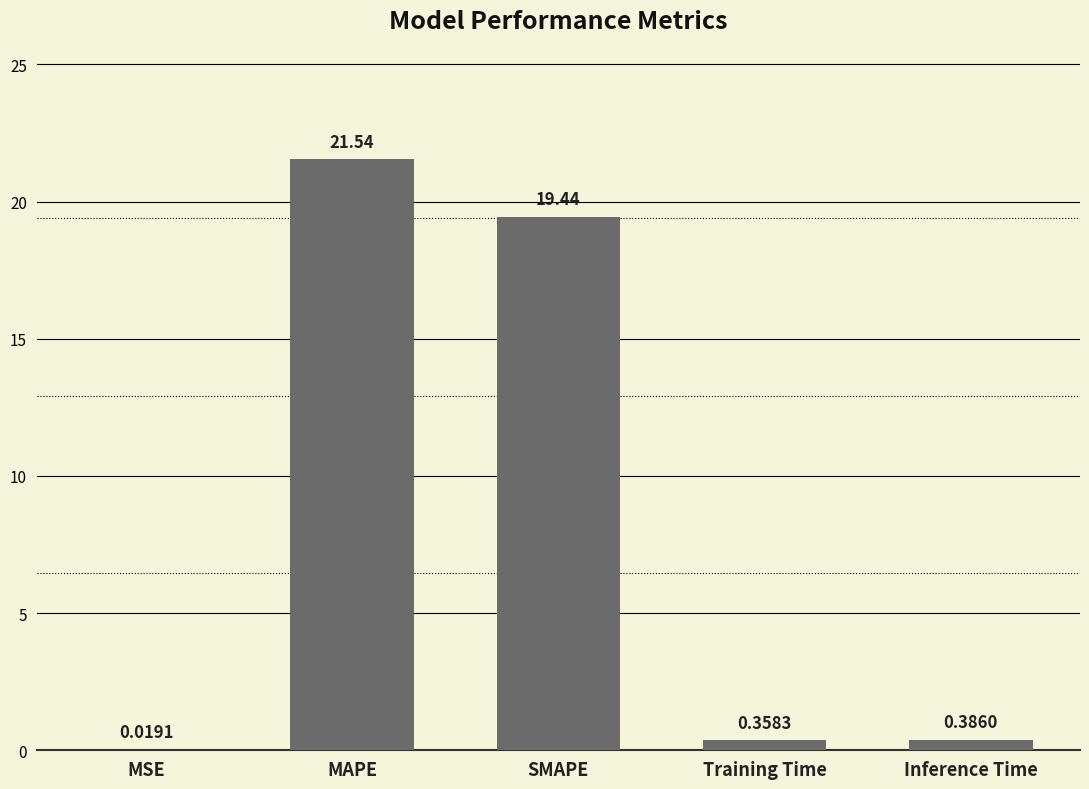

Is it true that the value at SMAPE is 27.8?

False